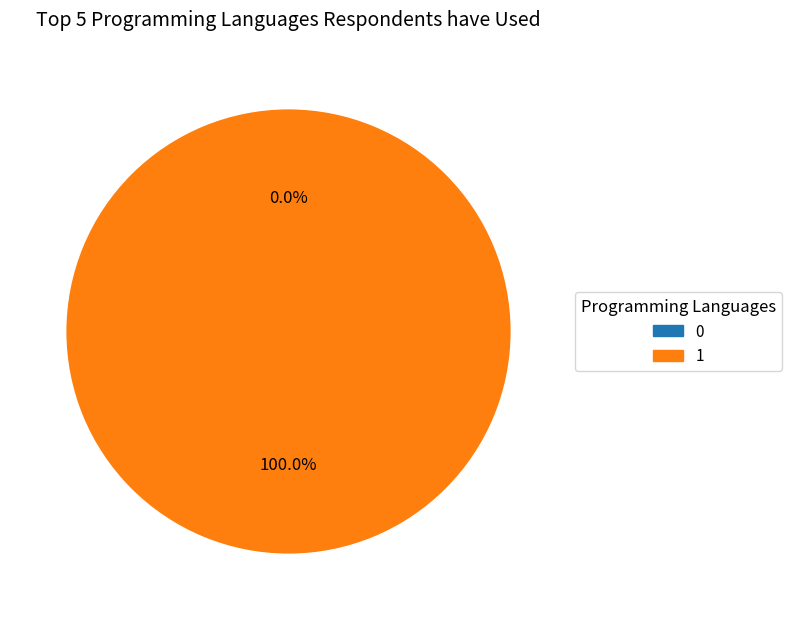

Count the number of slices in the pie.

2